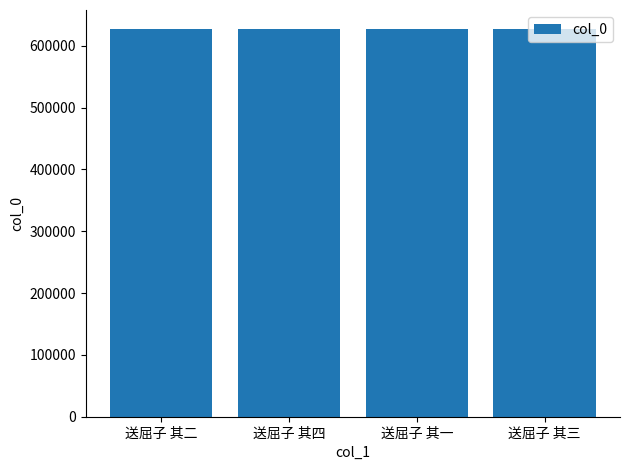

What is the greatest value displayed?

626444